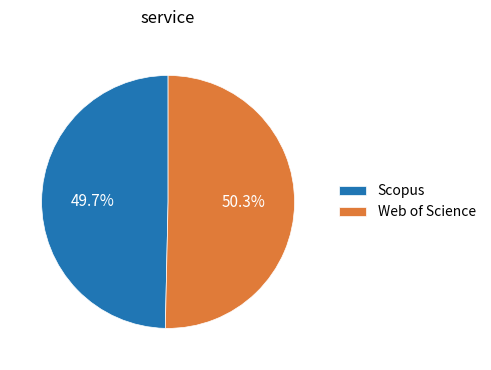

Rank the categories by value from highest to lowest.

Web of Science, Scopus